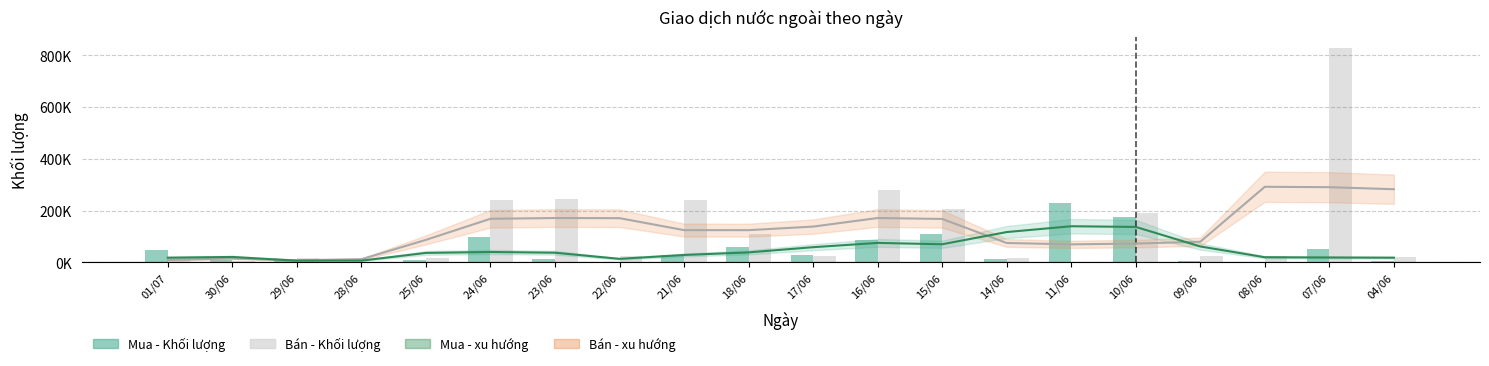

The value of Bán - Khối lượng at 17/06 is 34968.9. True or false?

False